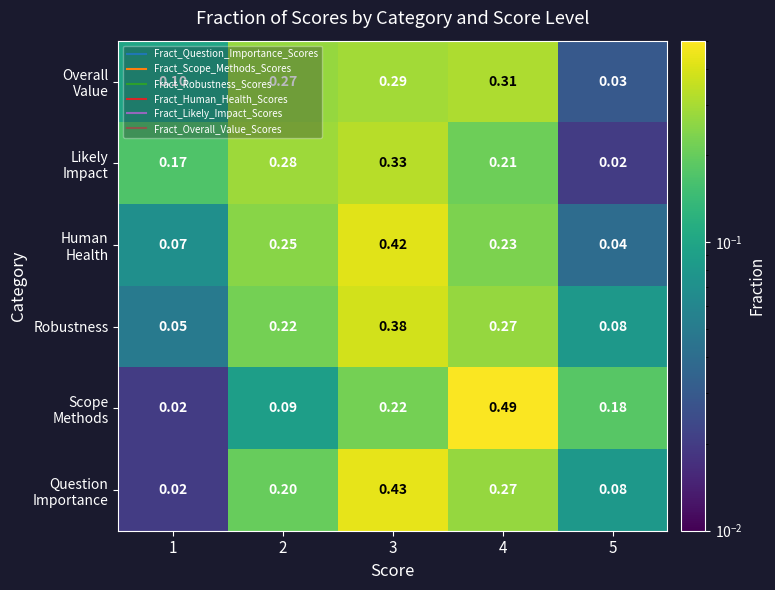

How many categories are shown in the chart?

5